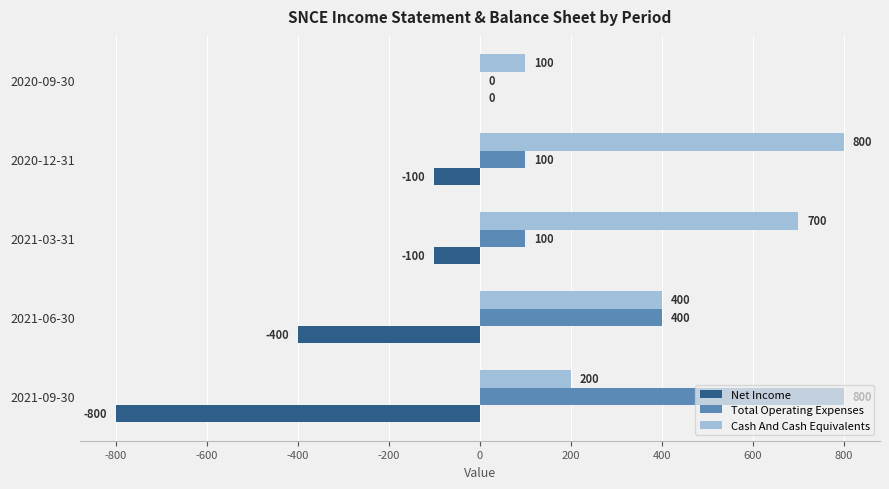

How many Cash And Cash Equivalents values are between 200 and 700?

3